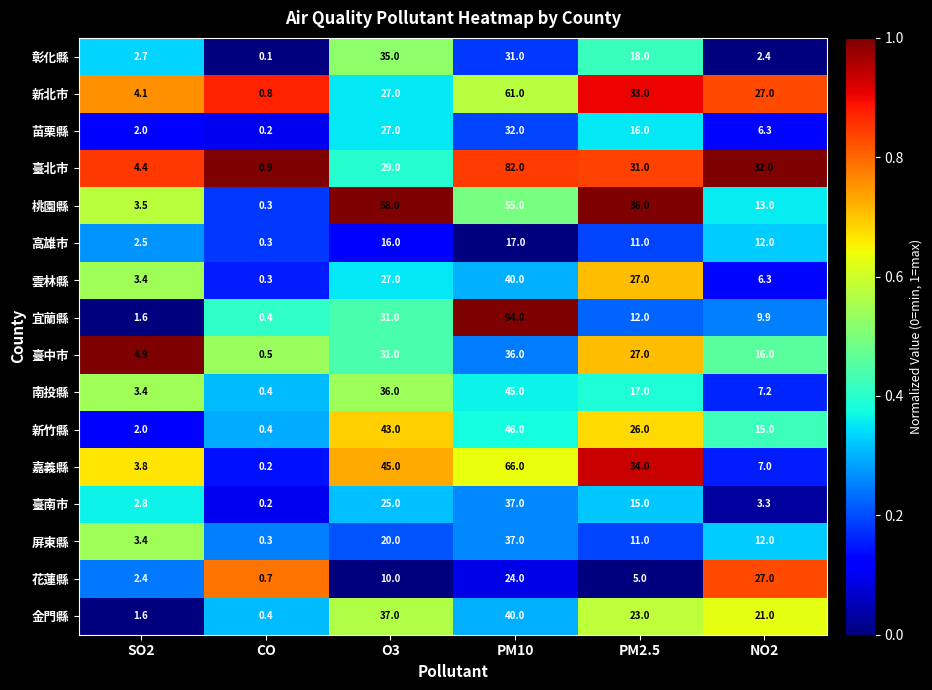

Between CO and NO2, which series saw the biggest shift?

臺北市